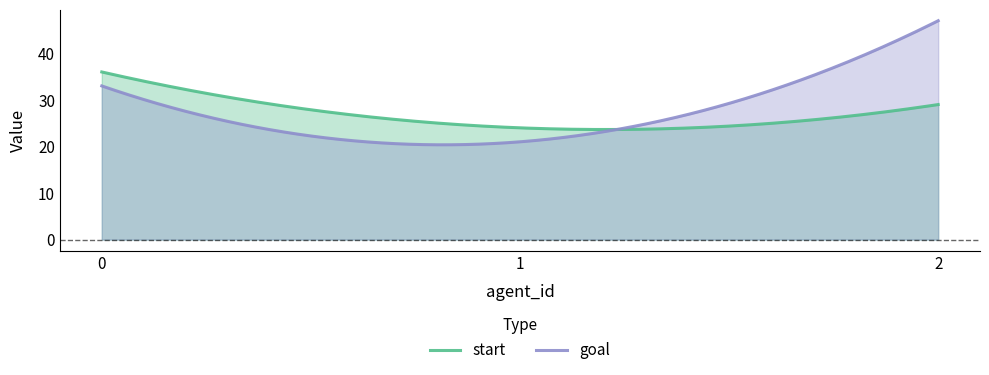

At which category is the sum across all series the highest?

2